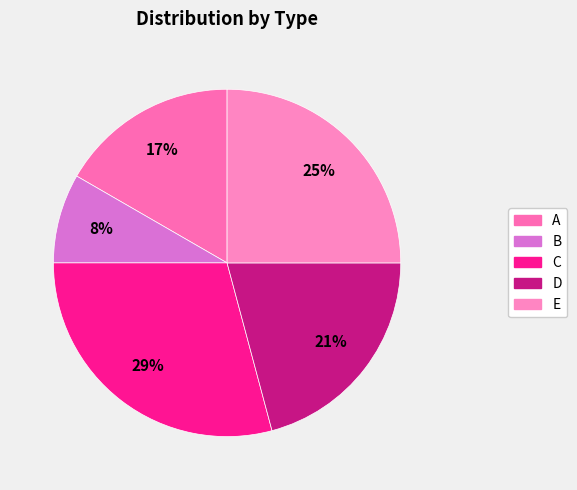

Is it true that A is 31% of the pie?

False